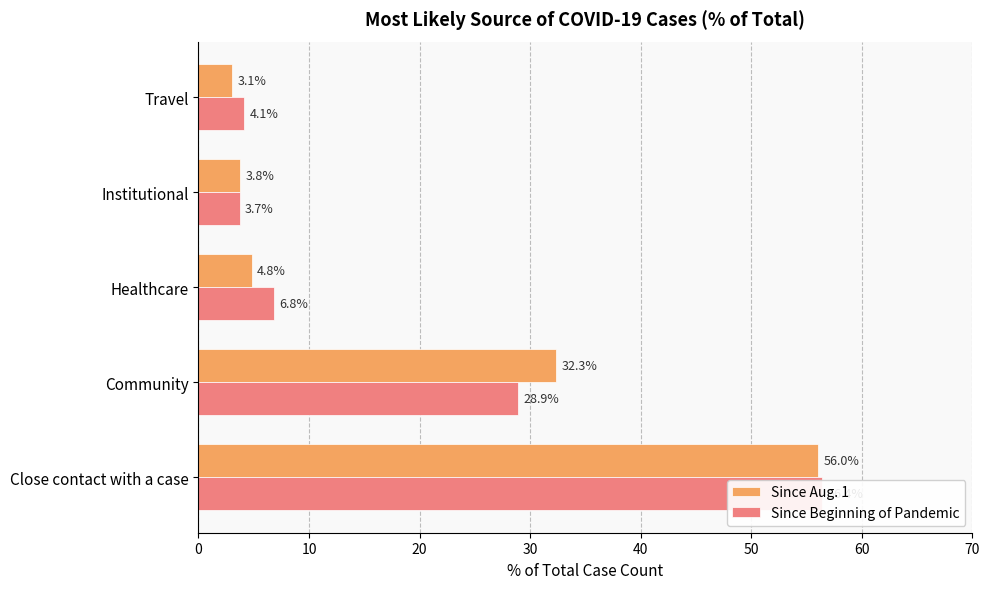

What is the difference between the maximum and minimum values in the Since Beginning of Pandemic series?

52.7